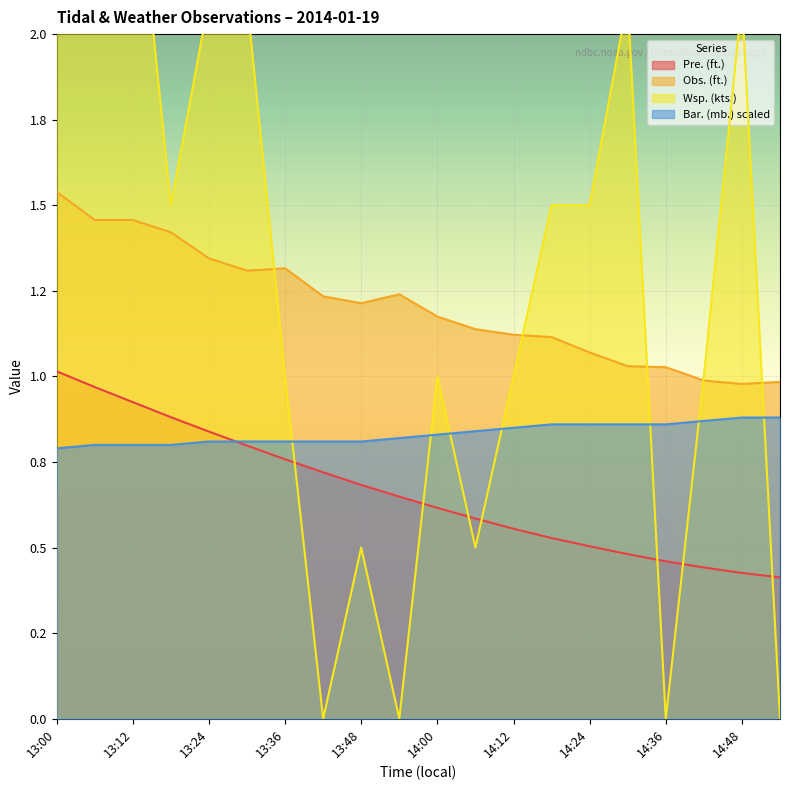

How many values in Wsp. (kts.) are above zero?

16